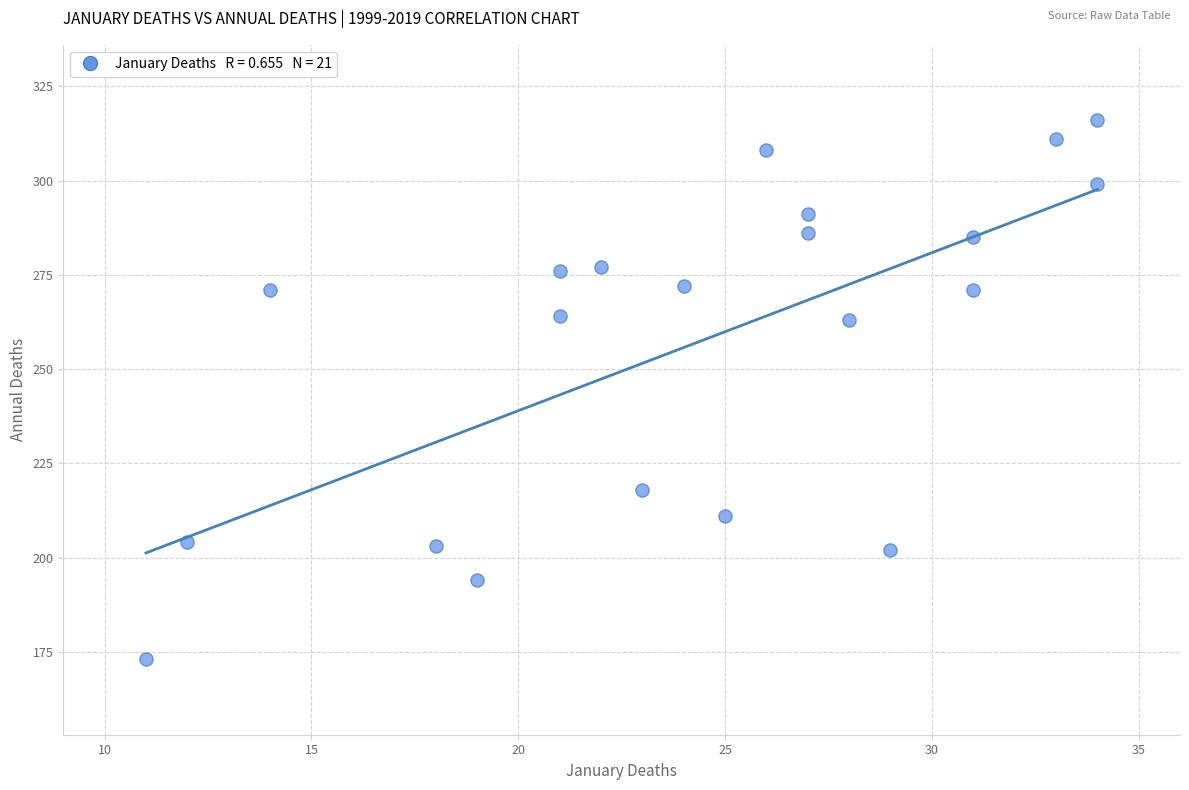

What is the range of Y values (max minus min)?

143